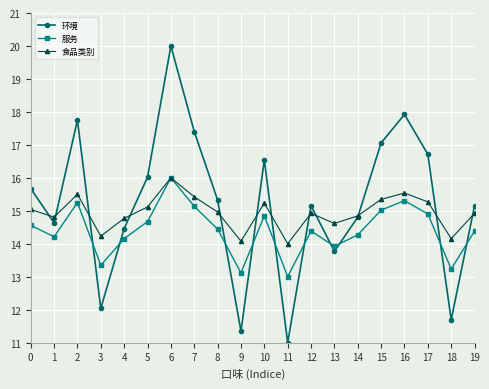

List the series in order of their overall mean, lowest first.

服务, 食品类别, 环境